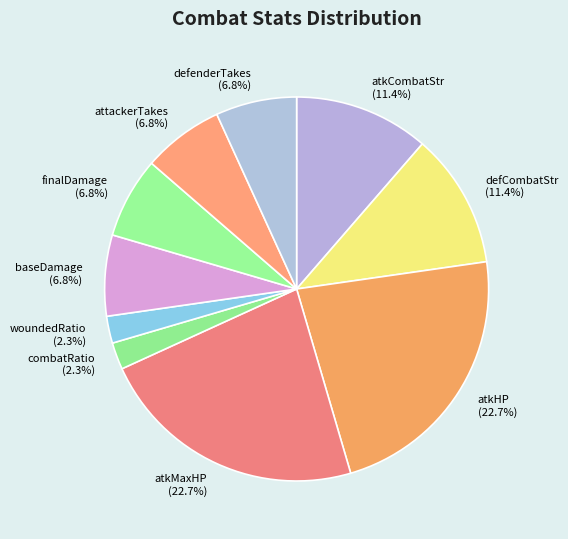

What portion of the pie excludes defCombatStr?

88.6%